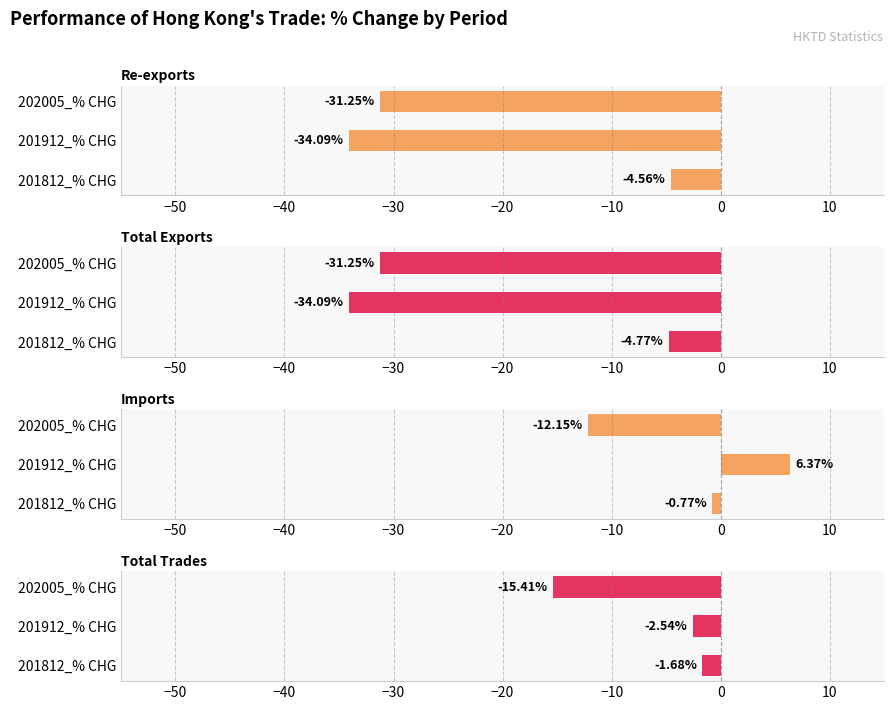

How many data points in Imports are less than 0?

2